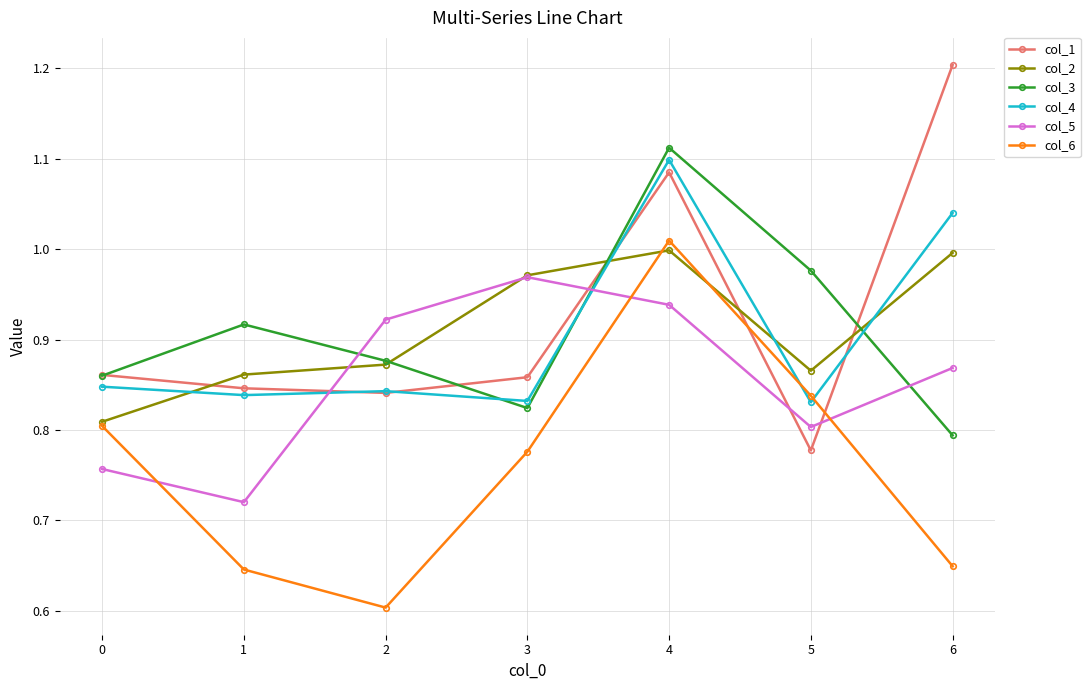

How many interior local peaks does the col_1 series have?

1